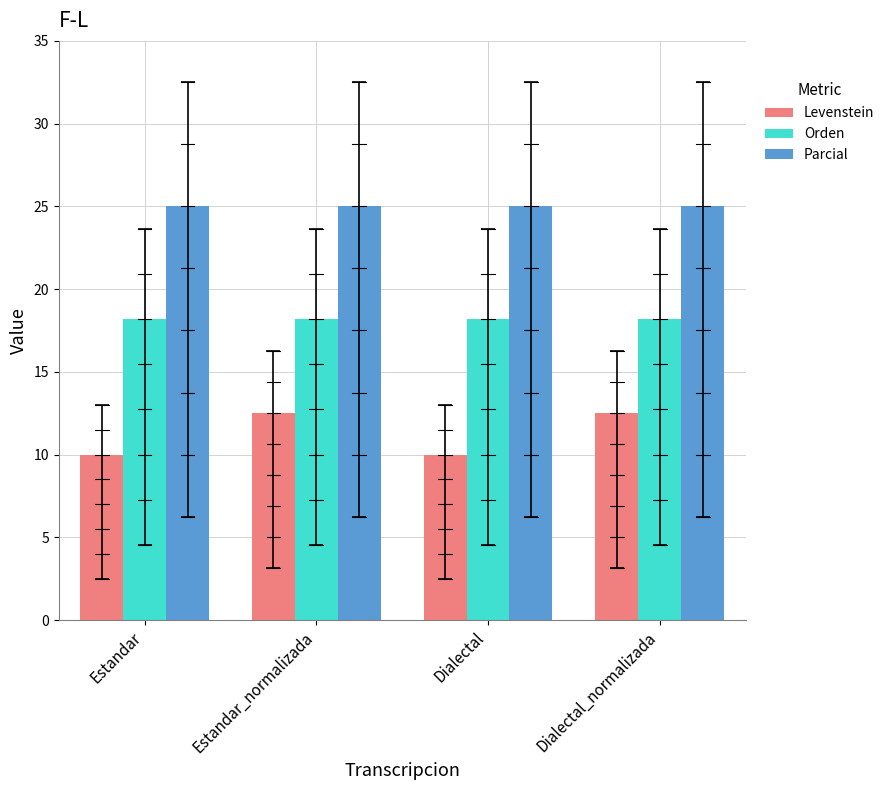

Where does the Levenstein series first go above 12?

Estandar_normalizada